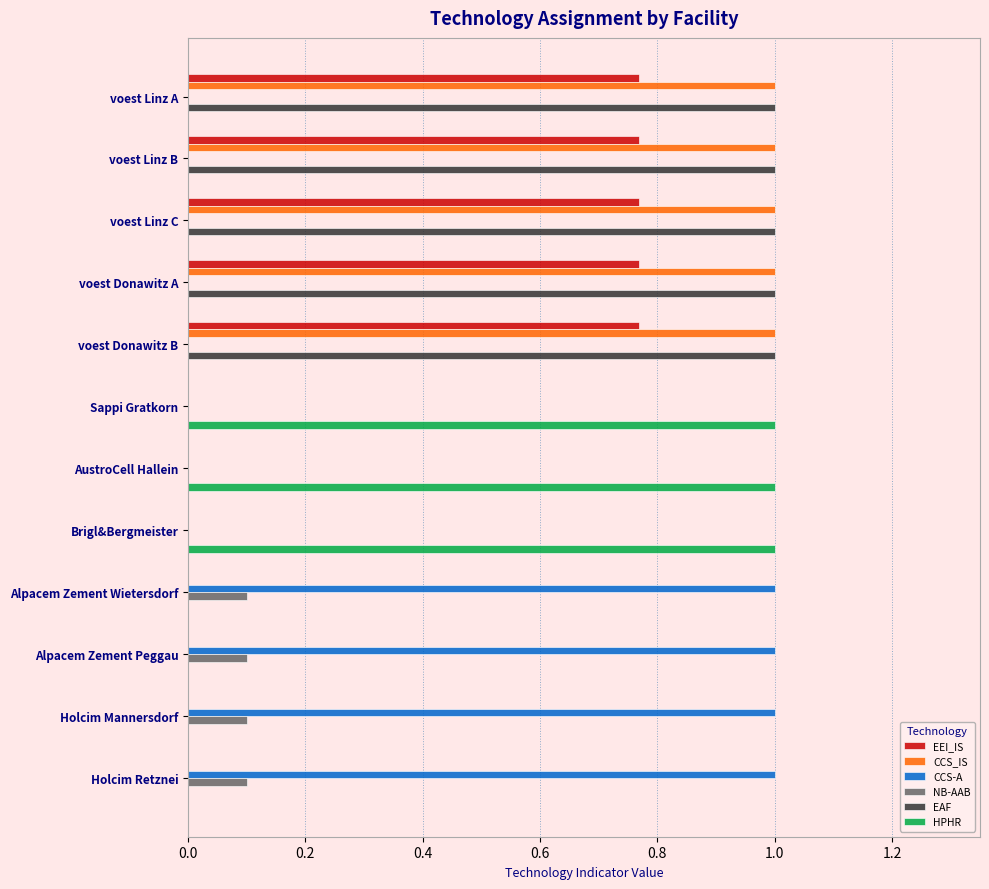

What value does the CCS-A series have at Alpacem Zement Wietersdorf?

1.0